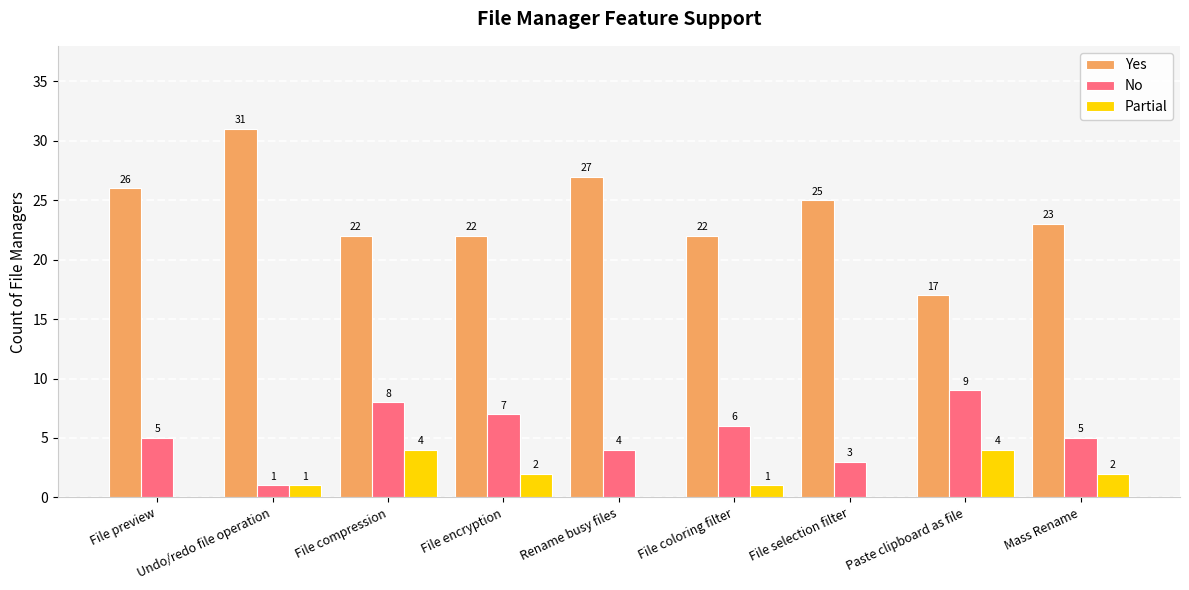

What is the approximate value of Partial at Mass Rename?

2